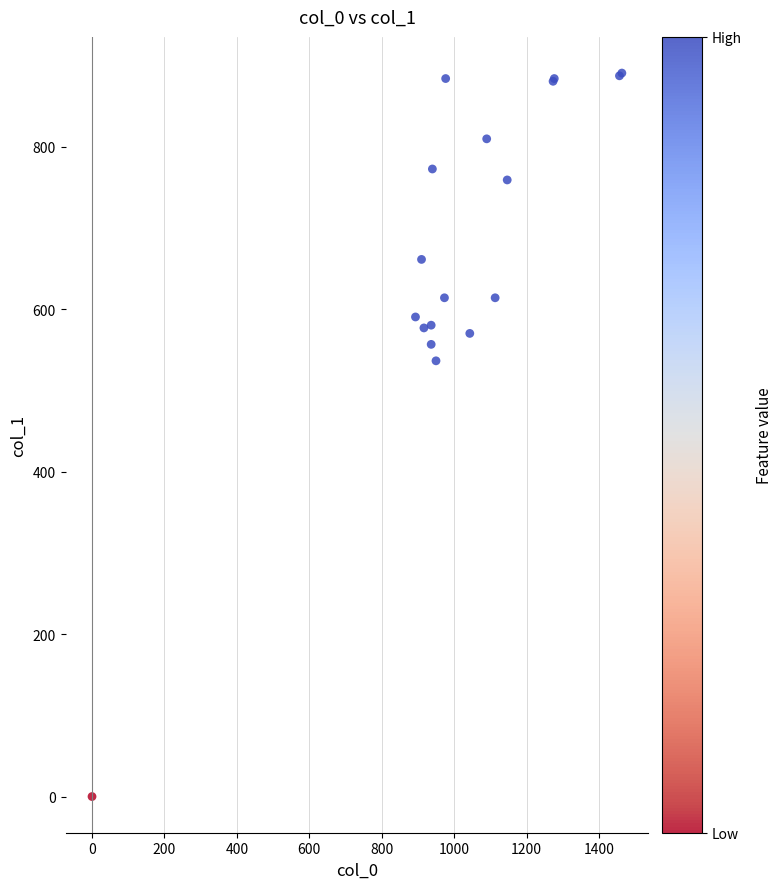

What Y value in the scatter plot is closest to 445?

536.6